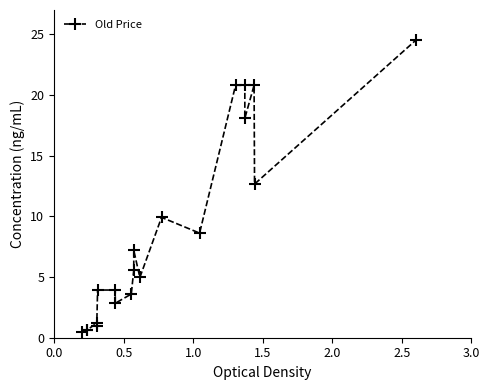

What is the smallest value displayed?

0.5